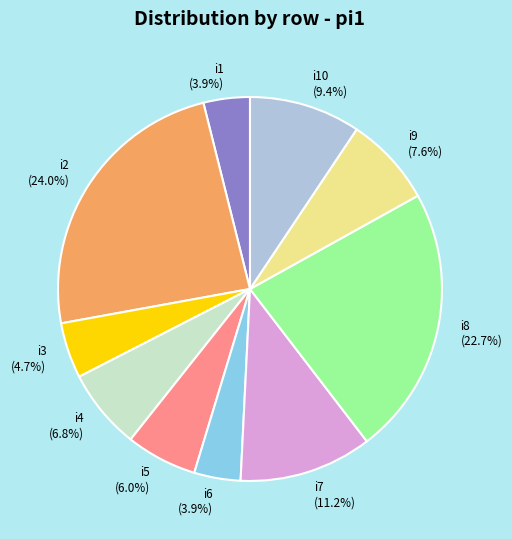

Does i10 account for over 50% of the chart?

No